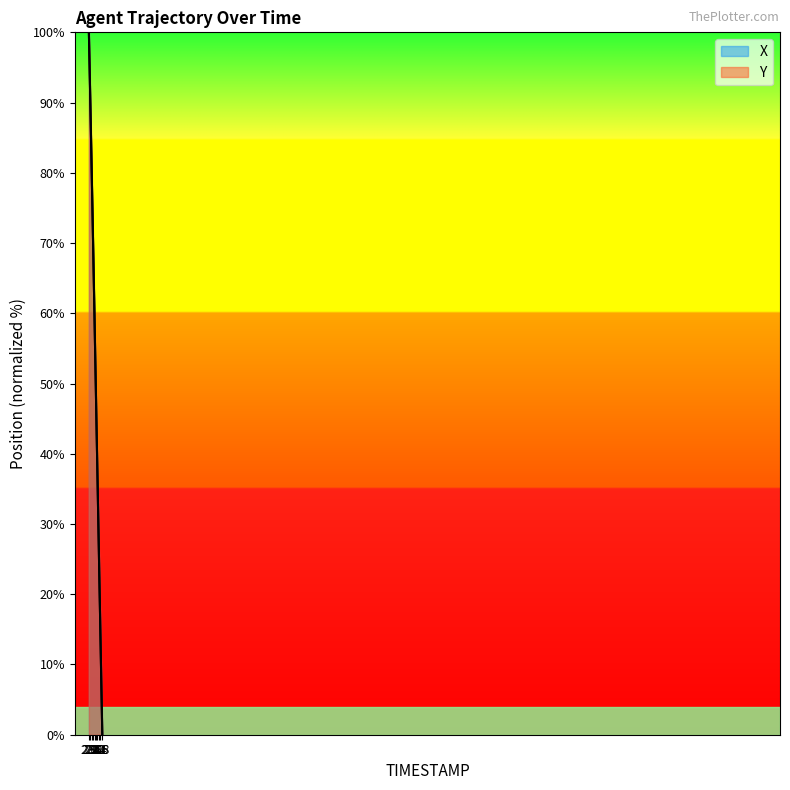

Is the value of X at 3.8 greater than the value of Y at 3.7?

No